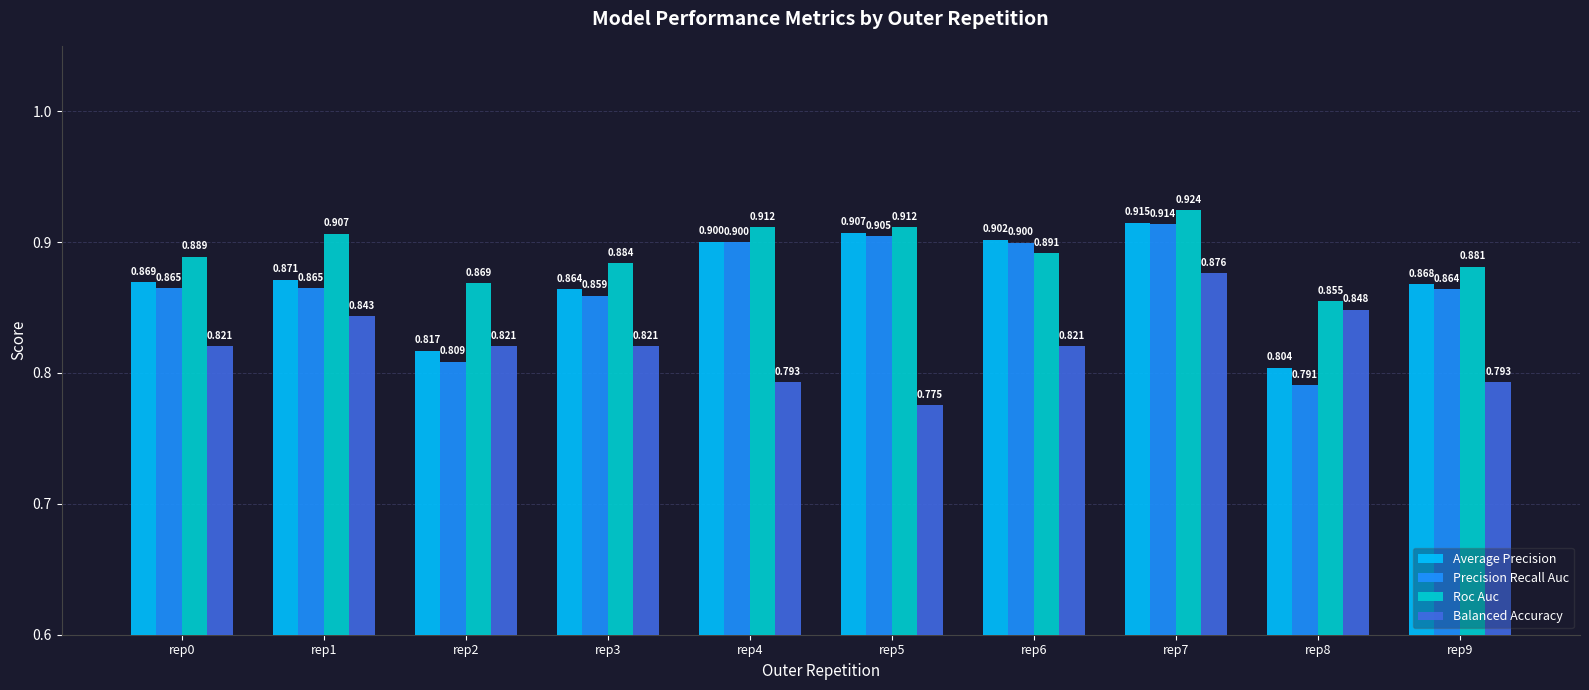

Is the value of Average Precision at rep9 greater than the value of Precision Recall Auc at rep6?

No